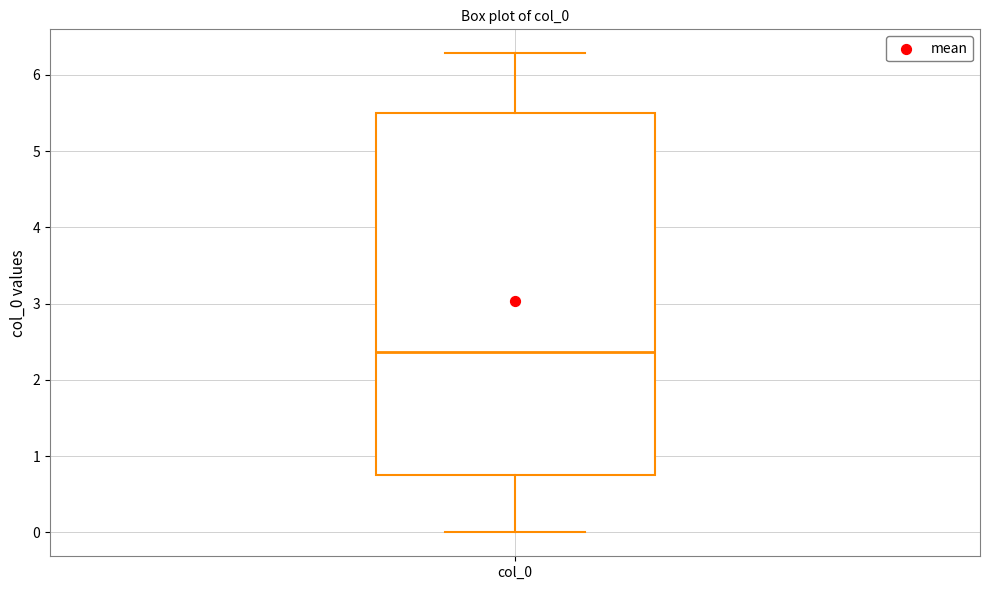

Transcribe this box plot: give where the median line is, the range the box spans, and where the two whiskers end, as read against the y-axis. The values are not printed on the chart, so give them approximately, as read against the axis.

median 2.4, box 0.8 to 5.5, whiskers 0.0 to 6.3